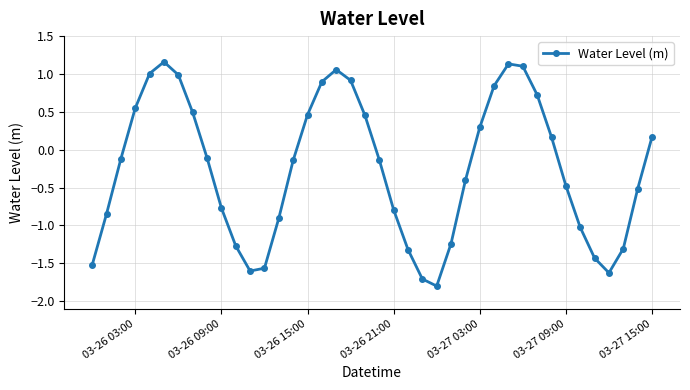

What is the difference between the maximum and minimum values?

3.0